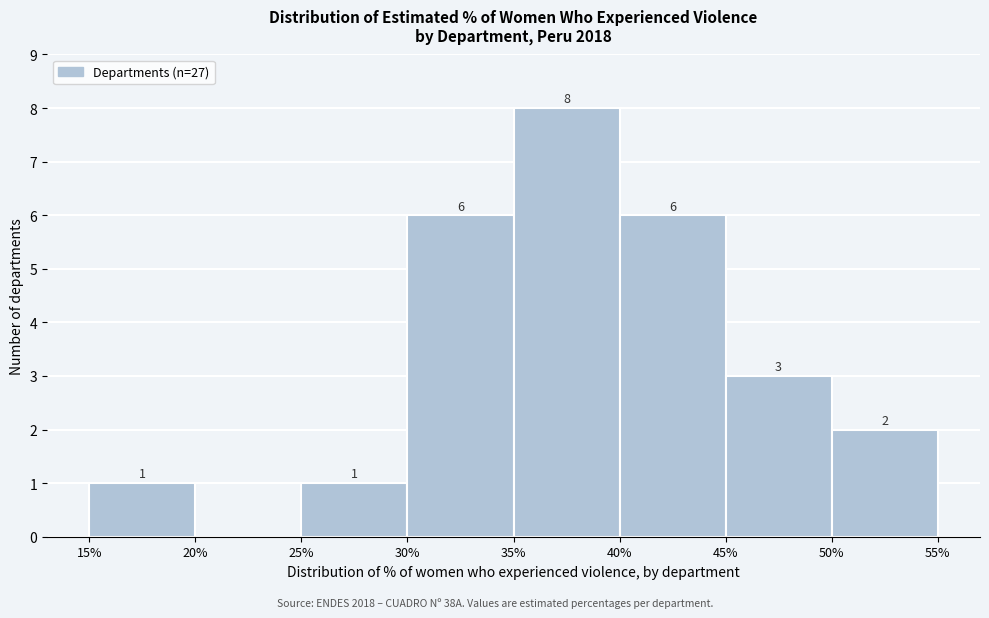

Over which range of the x-axis is the bar tallest?

35% to 40%